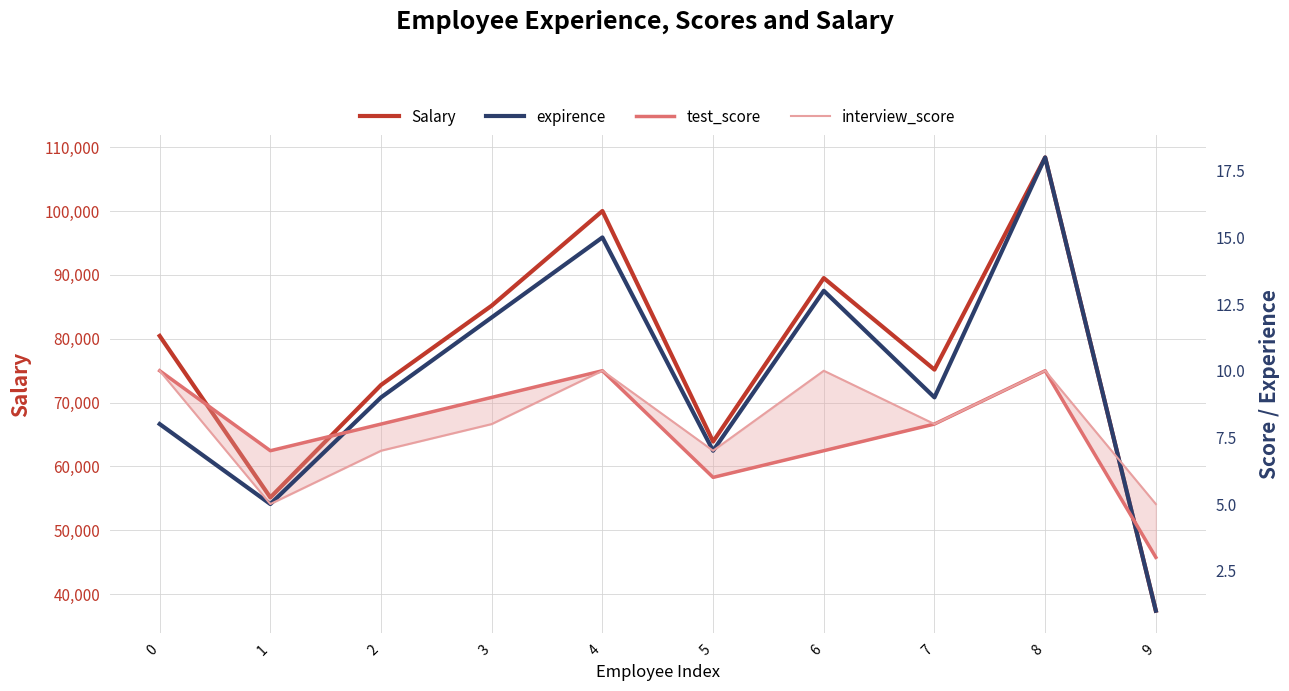

Between which two adjacent categories do interview_score and expirence first intersect?

8 and 9